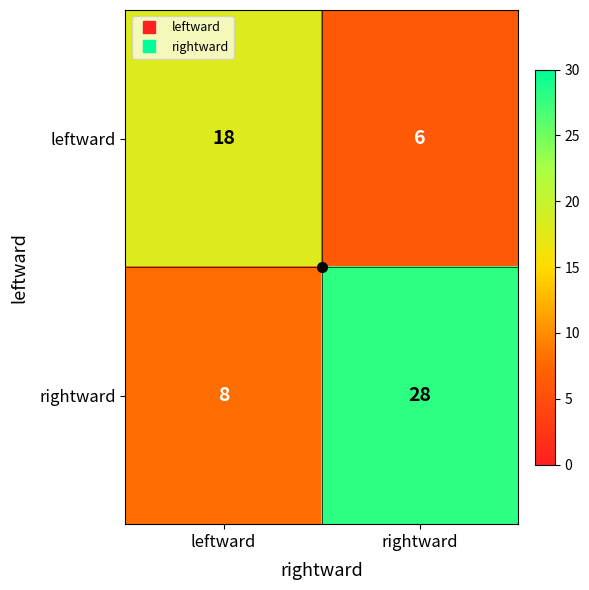

What is the total value across all series at leftward?

26